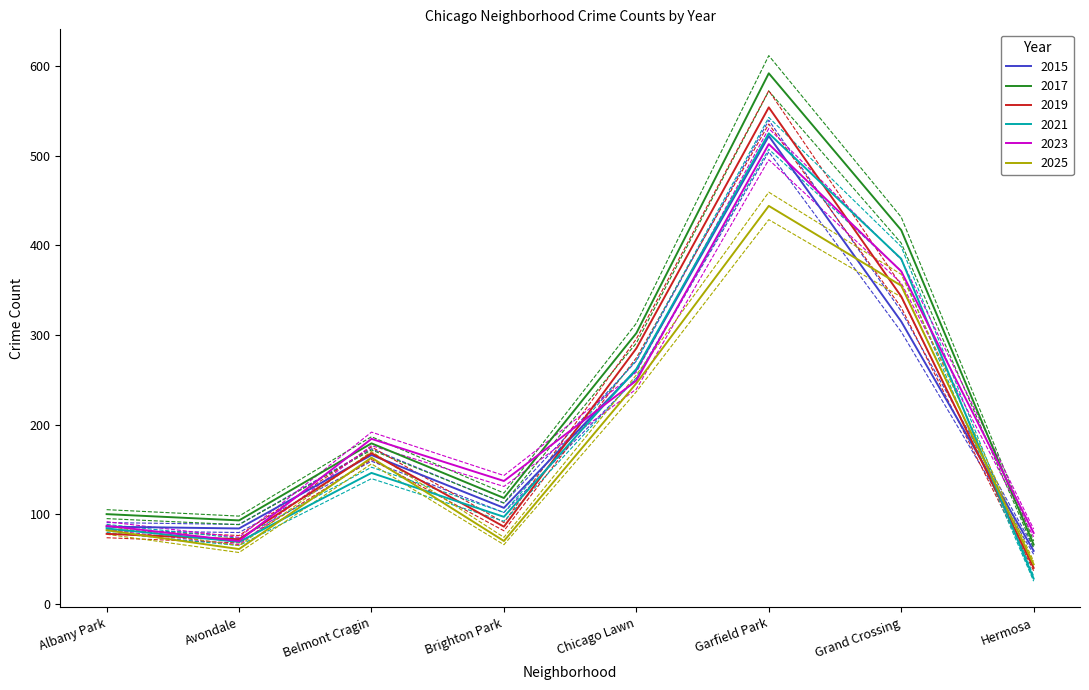

What is the total value across all series at Chicago Lawn?

1605